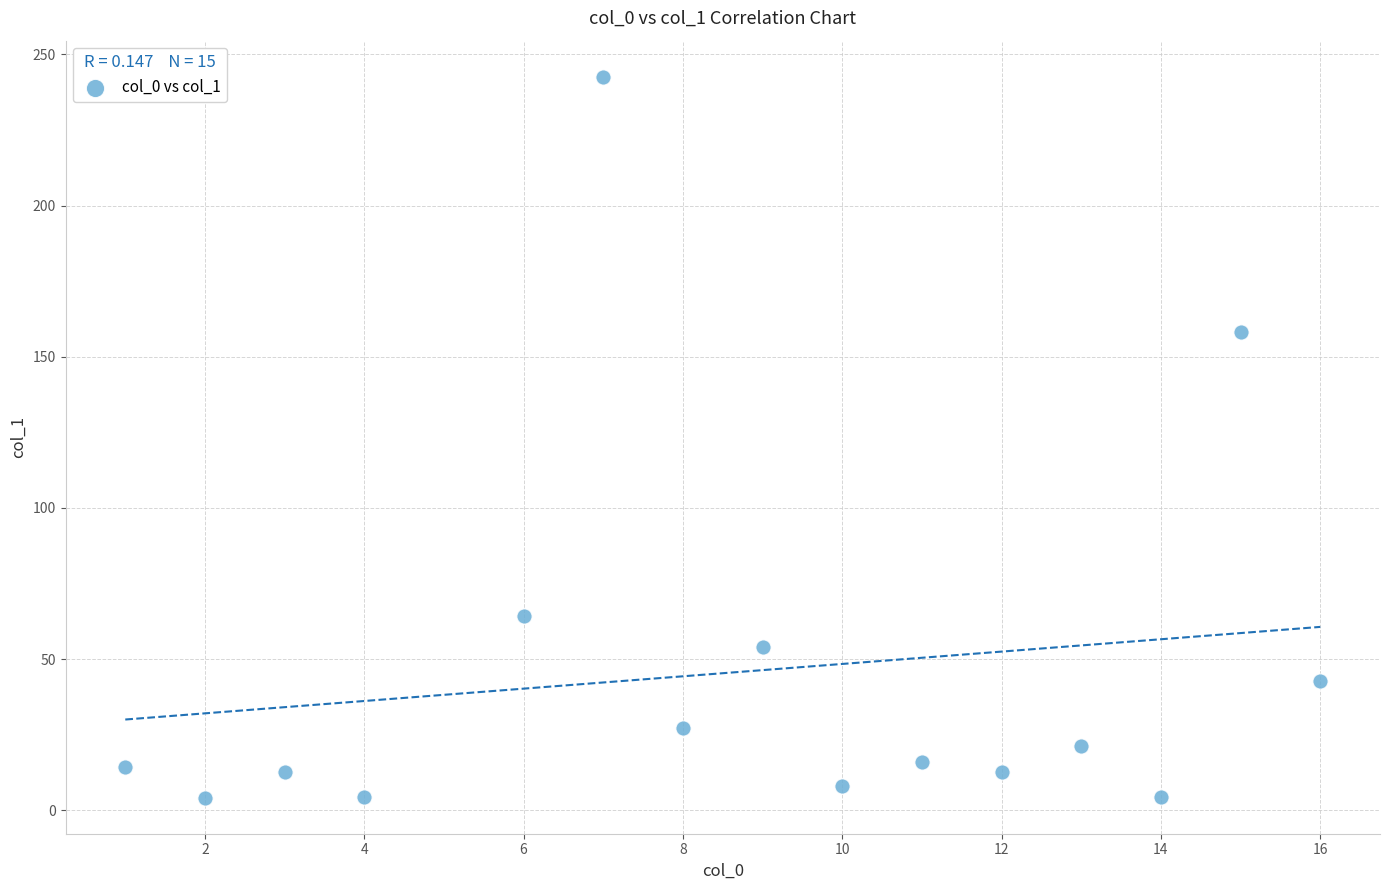

What is the range of X values (max minus min)?

15.0